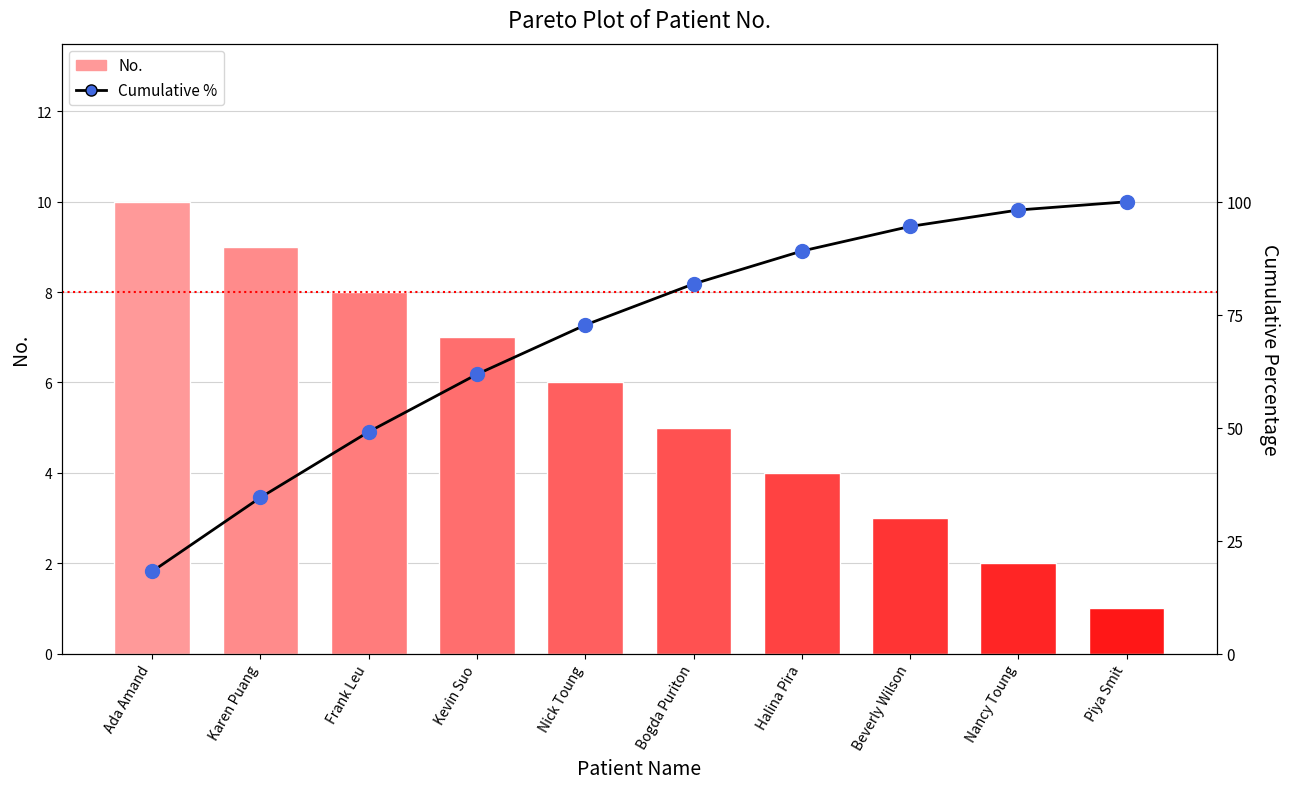

At which category is the sum across all series the highest?

Piya Smit